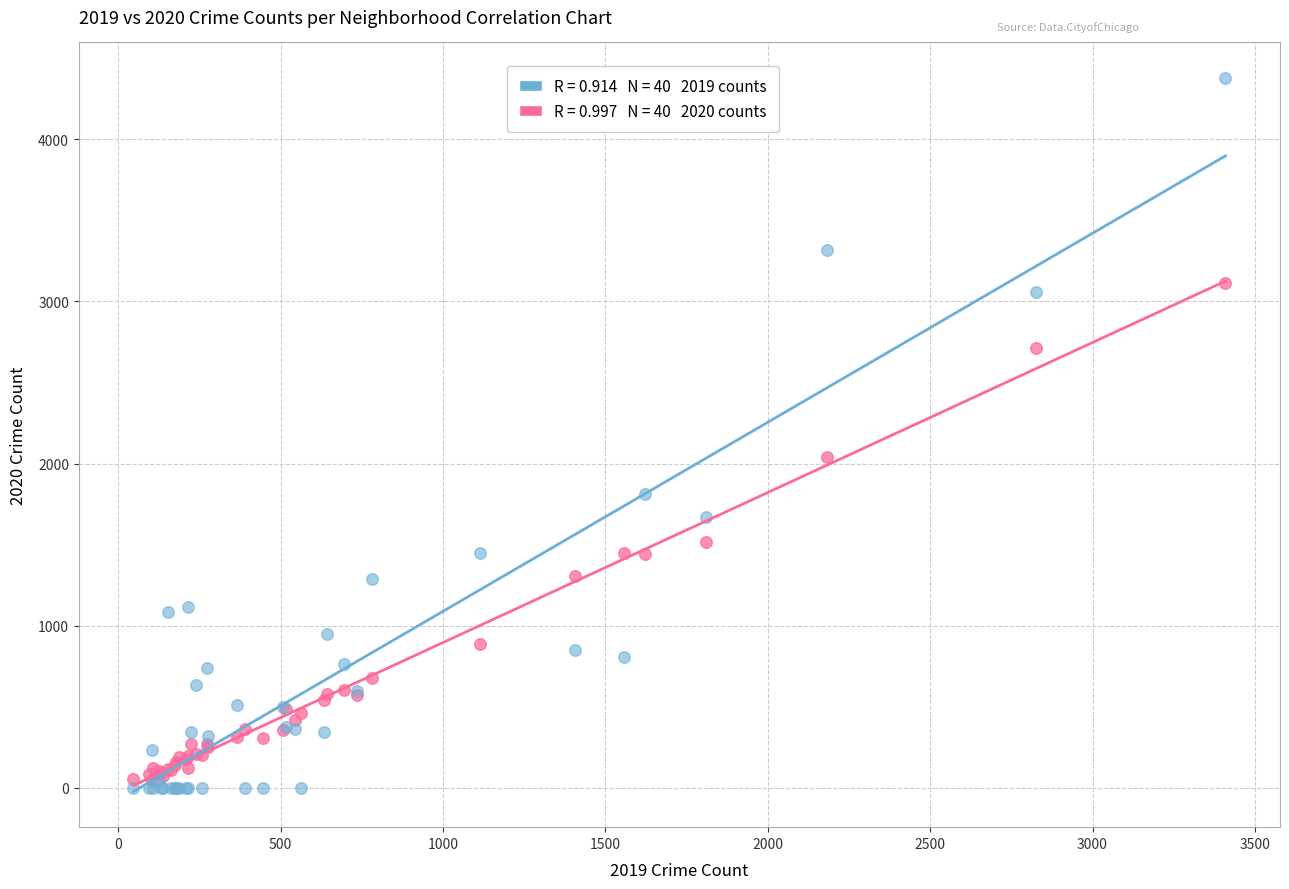

Across all series, what Y value is closest to 2188?

2040.0